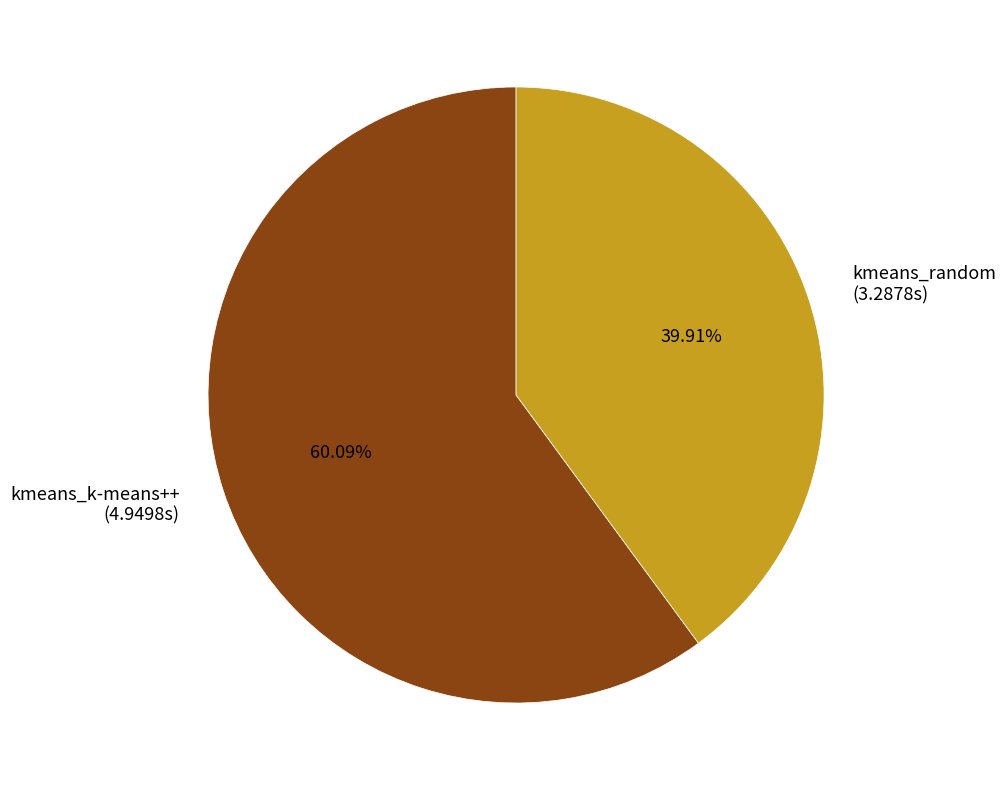

True or false: kmeans_random accounts for 51% of the total.

False